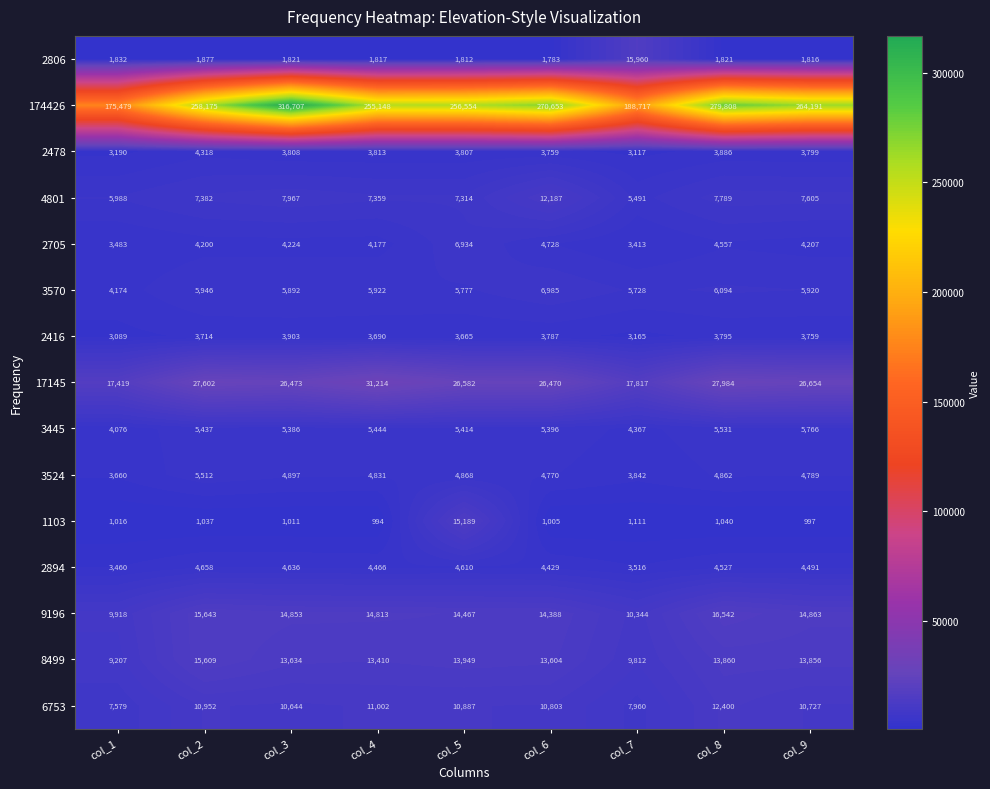

List the labels in order of 17145 value, largest first.

col_4, col_8, col_2, col_9, col_5, col_3, col_6, col_7, col_1